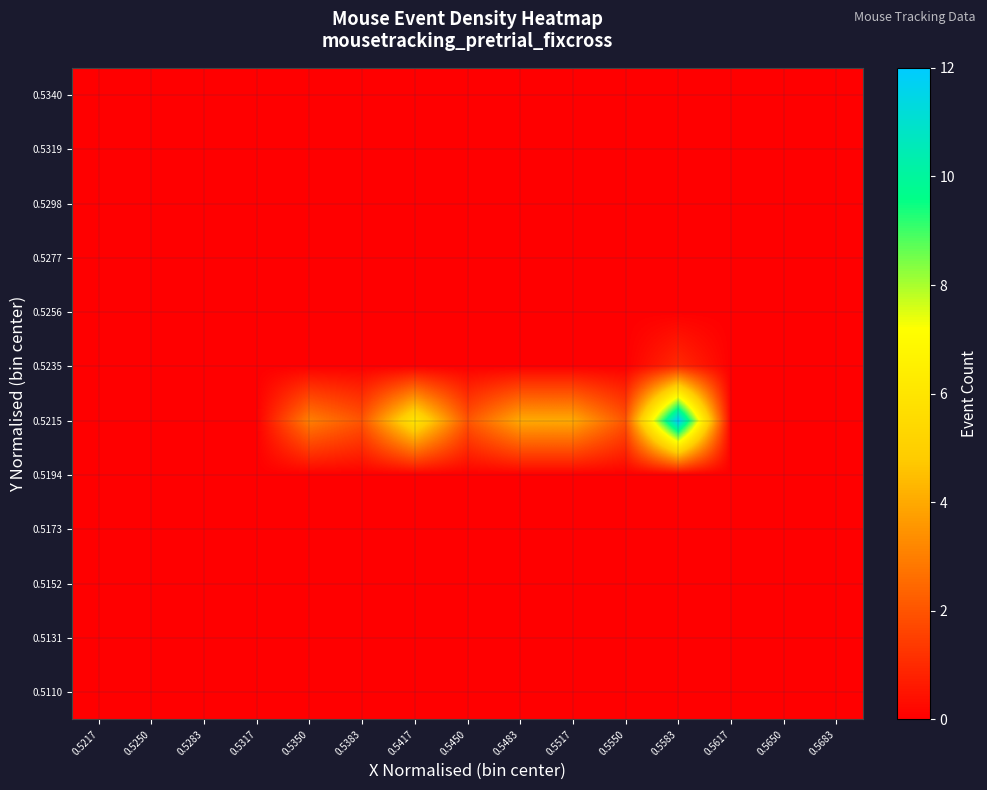

Between 0.5417 and 0.5217, which is larger?

0.5417